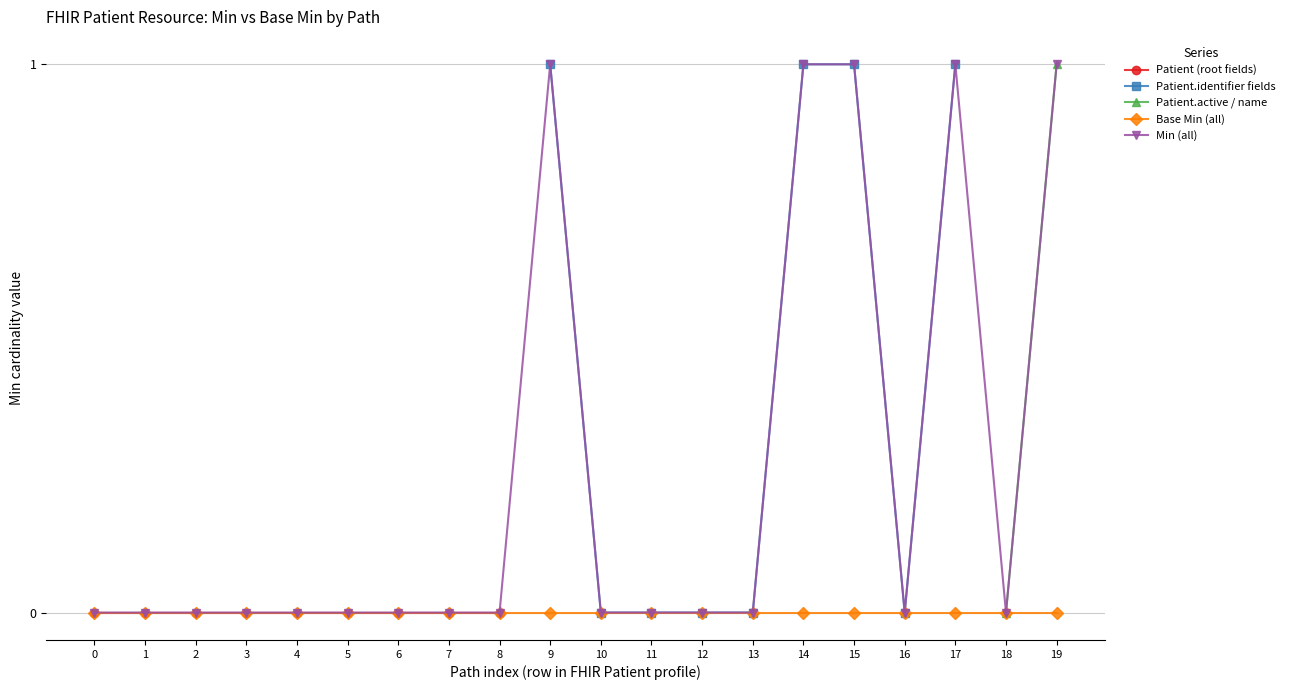

Is it true that Patient.identifier equals 0 at Patient.id?

True